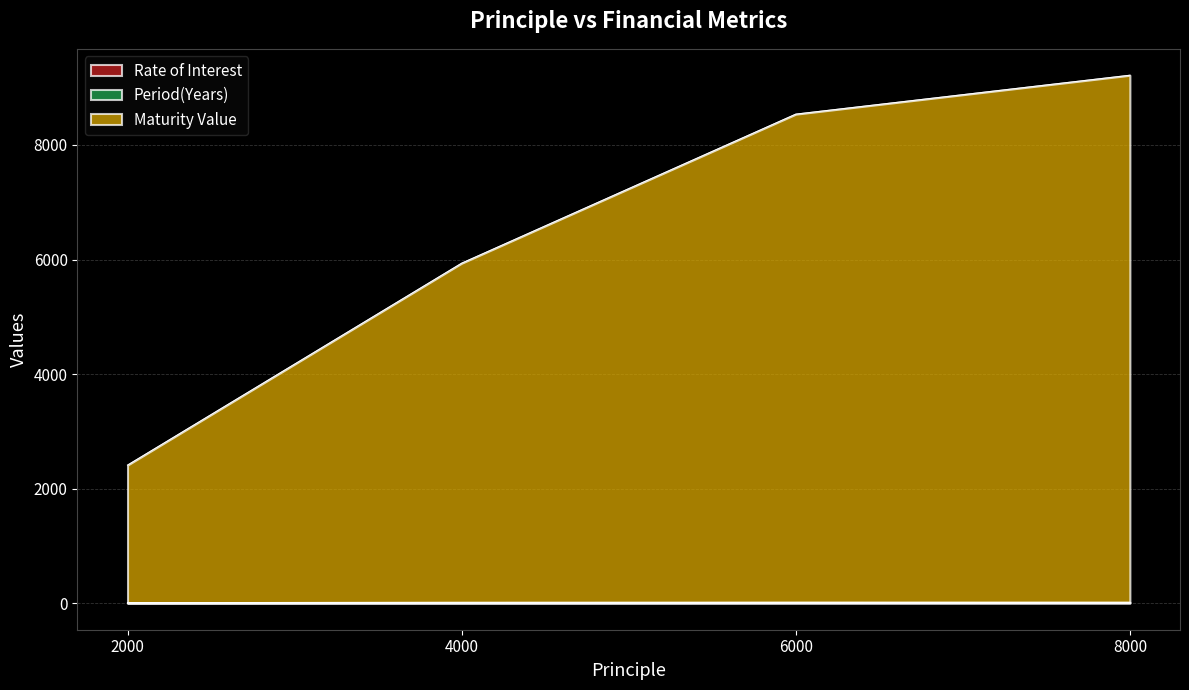

The Maturity Value series shows 8999 at 4000. True or false?

False